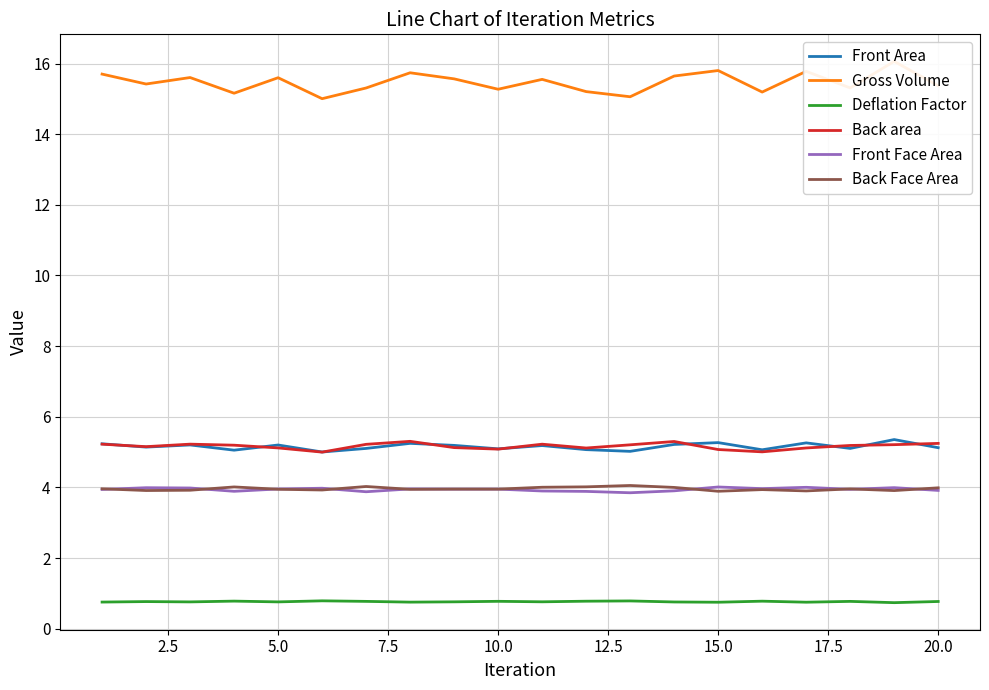

Rank the series by their maximum value, from lowest to highest.

Deflation Factor, Front Face Area, Back Face Area, Back area, Front Area, Gross Volume